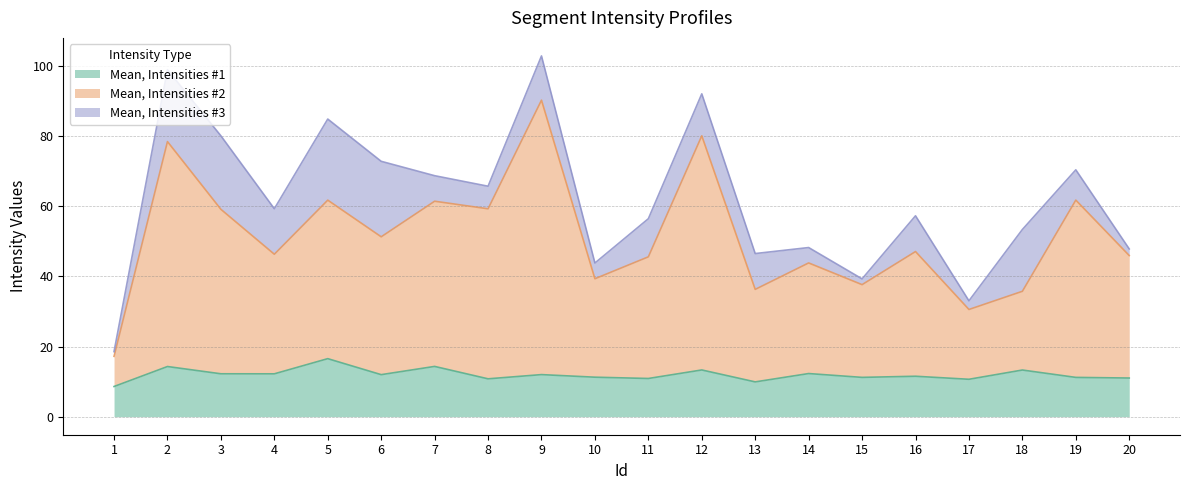

Which category has the highest value in the Mean, Intensities #2 series?

9